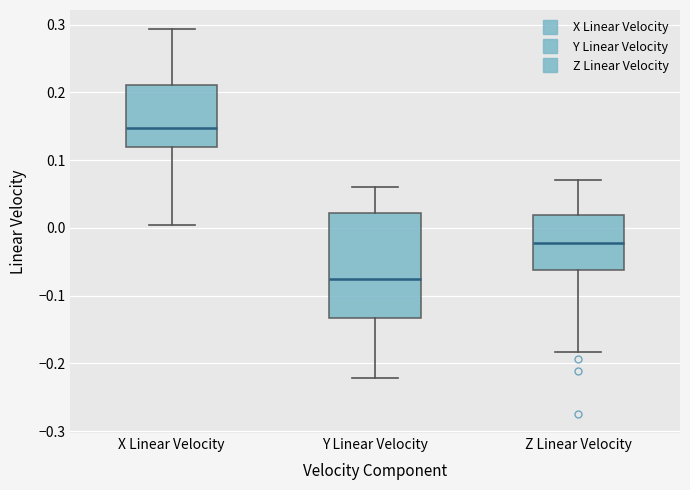

Which box has the highest median line?

X Linear Velocity